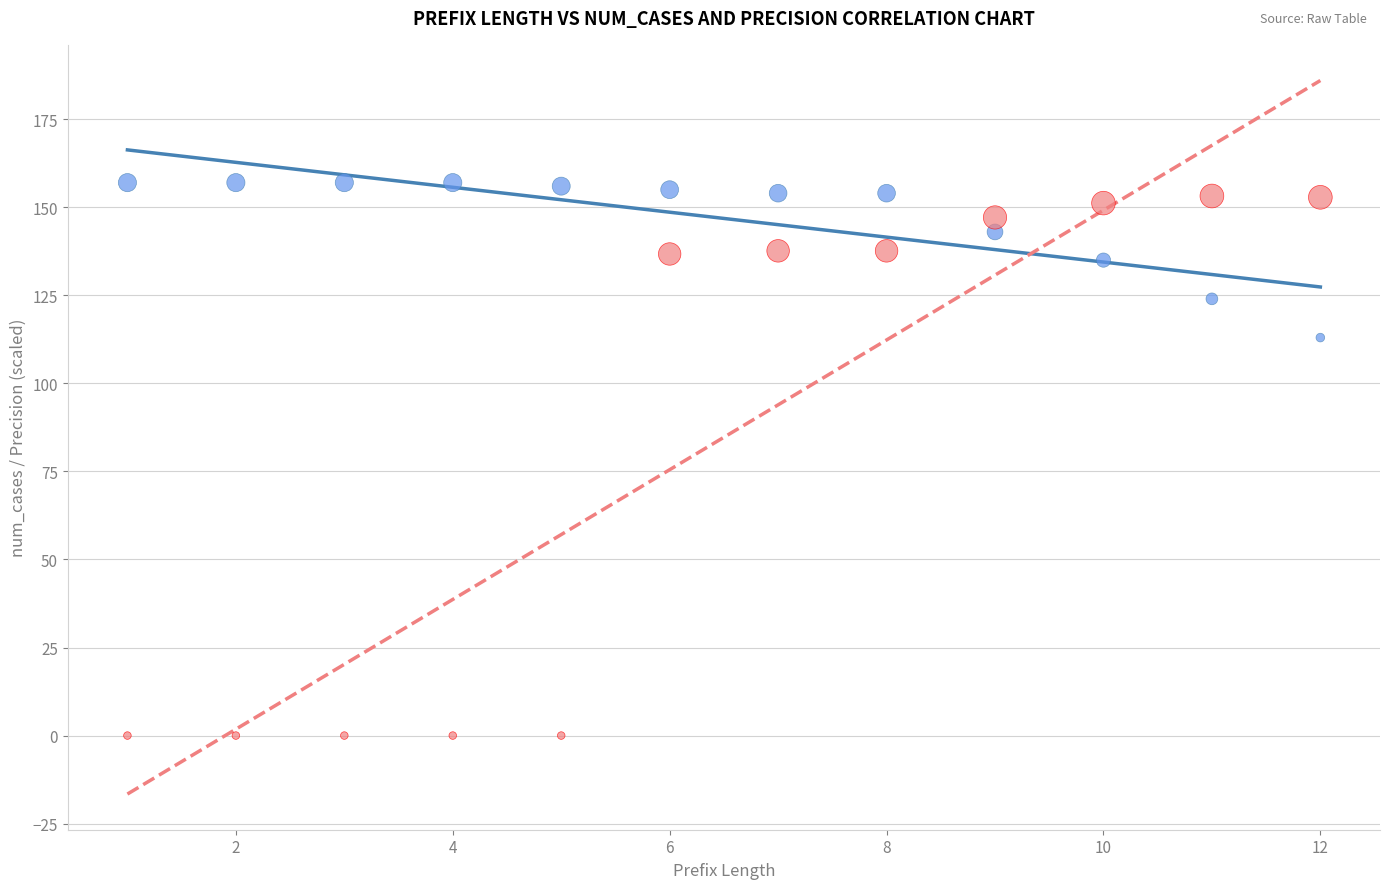

Across all series, what Y value is closest to 78?

113.0